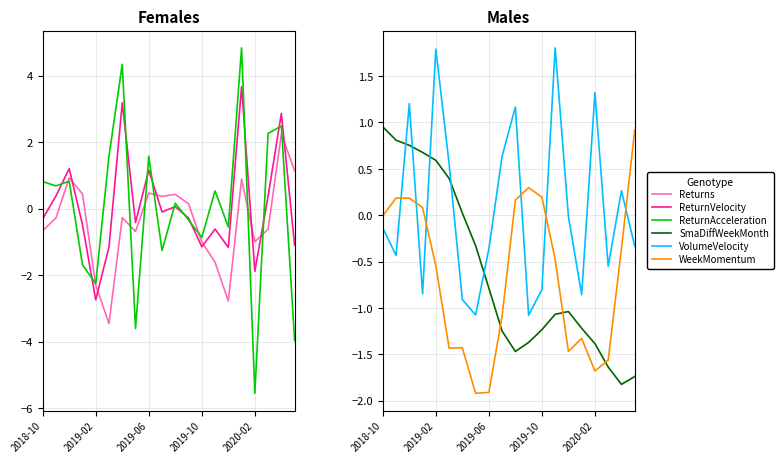

True or false: WeekMomentum has a value of 0.0 at 2019-10.

False